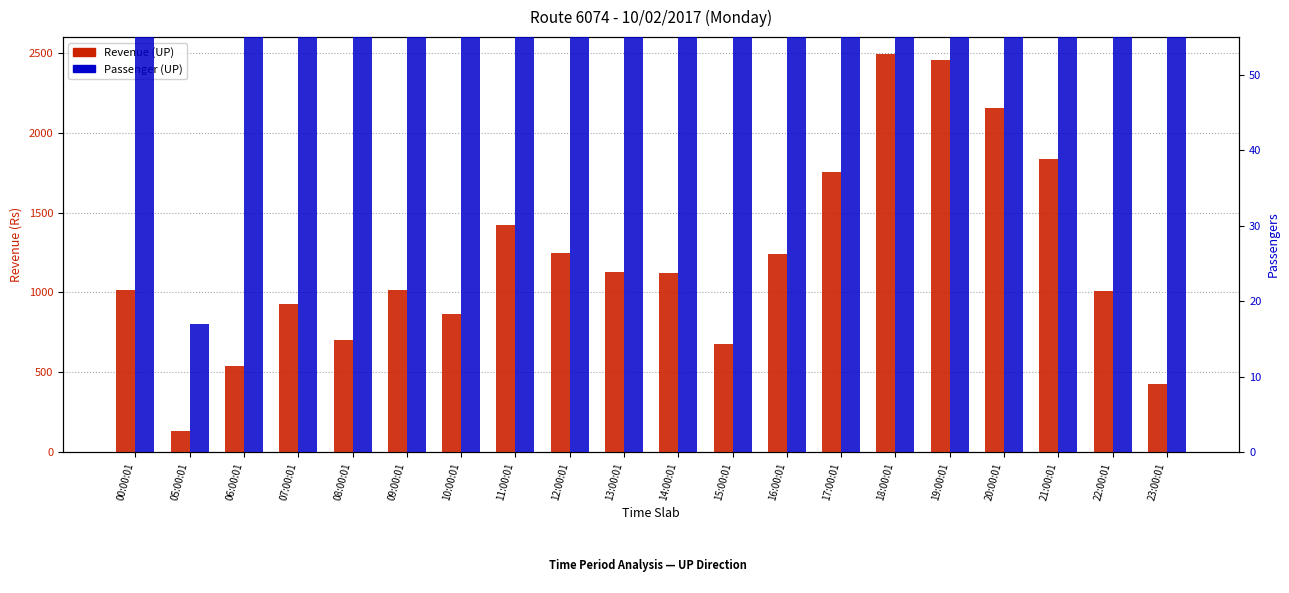

What is the spread (max minus min) of values at 12:00:01?

1124